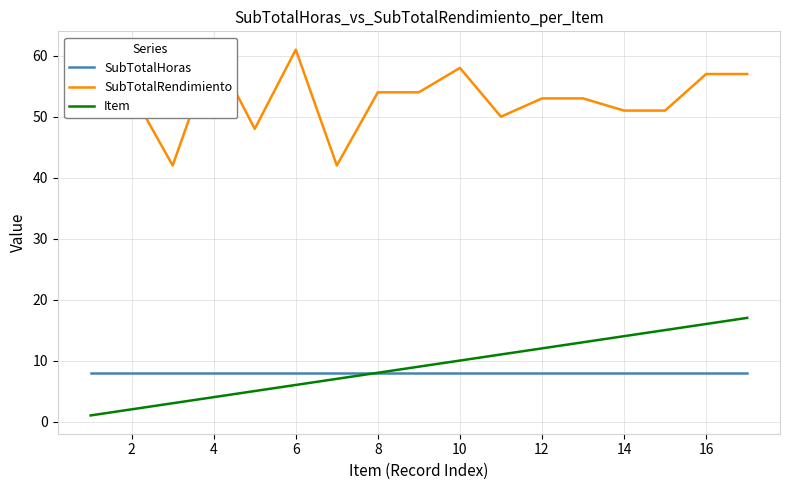

True or false: Item has a value of 14 at 14.

True